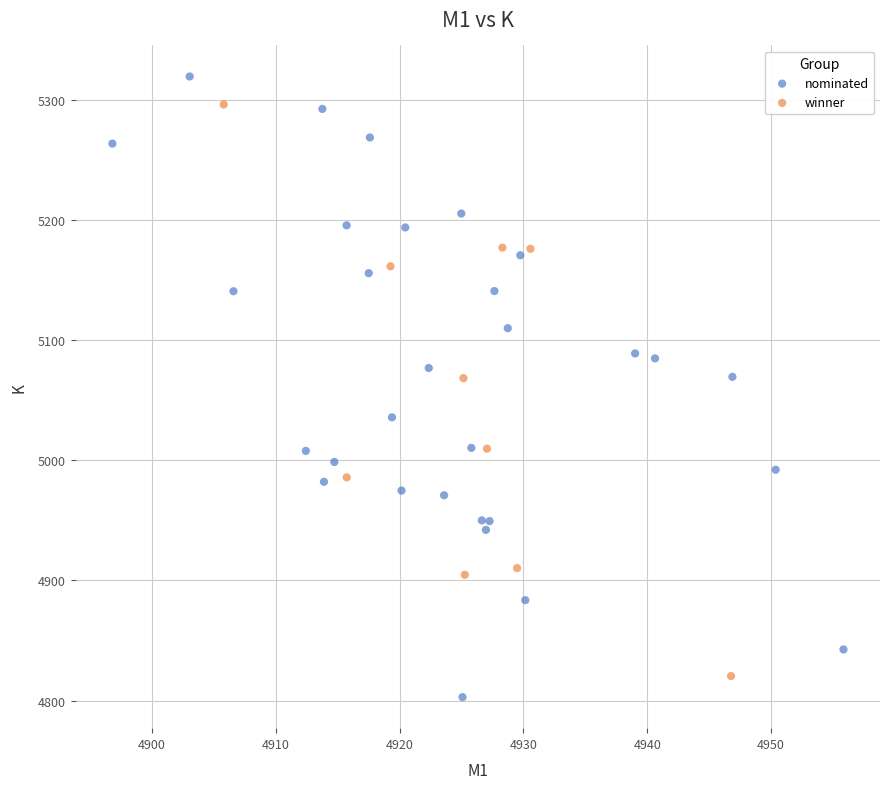

Which series contains the lowest Y value?

nominated